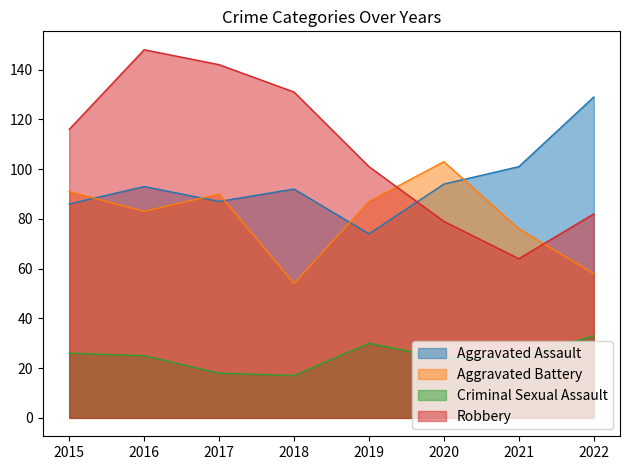

Reading left to right, extract all data points from this chart.

Aggravated Assault: 2015=86	2016=93	2017=87	2018=92	2019=74	2020=94	2021=101	2022=129
Aggravated Battery: 2015=91	2016=83	2017=90	2018=54	2019=87	2020=103	2021=76	2022=58
Criminal Sexual Assault: 2015=26	2016=25	2017=18	2018=17	2019=30	2020=24	2021=24	2022=33
Robbery: 2015=116	2016=148	2017=142	2018=131	2019=101	2020=79	2021=64	2022=82